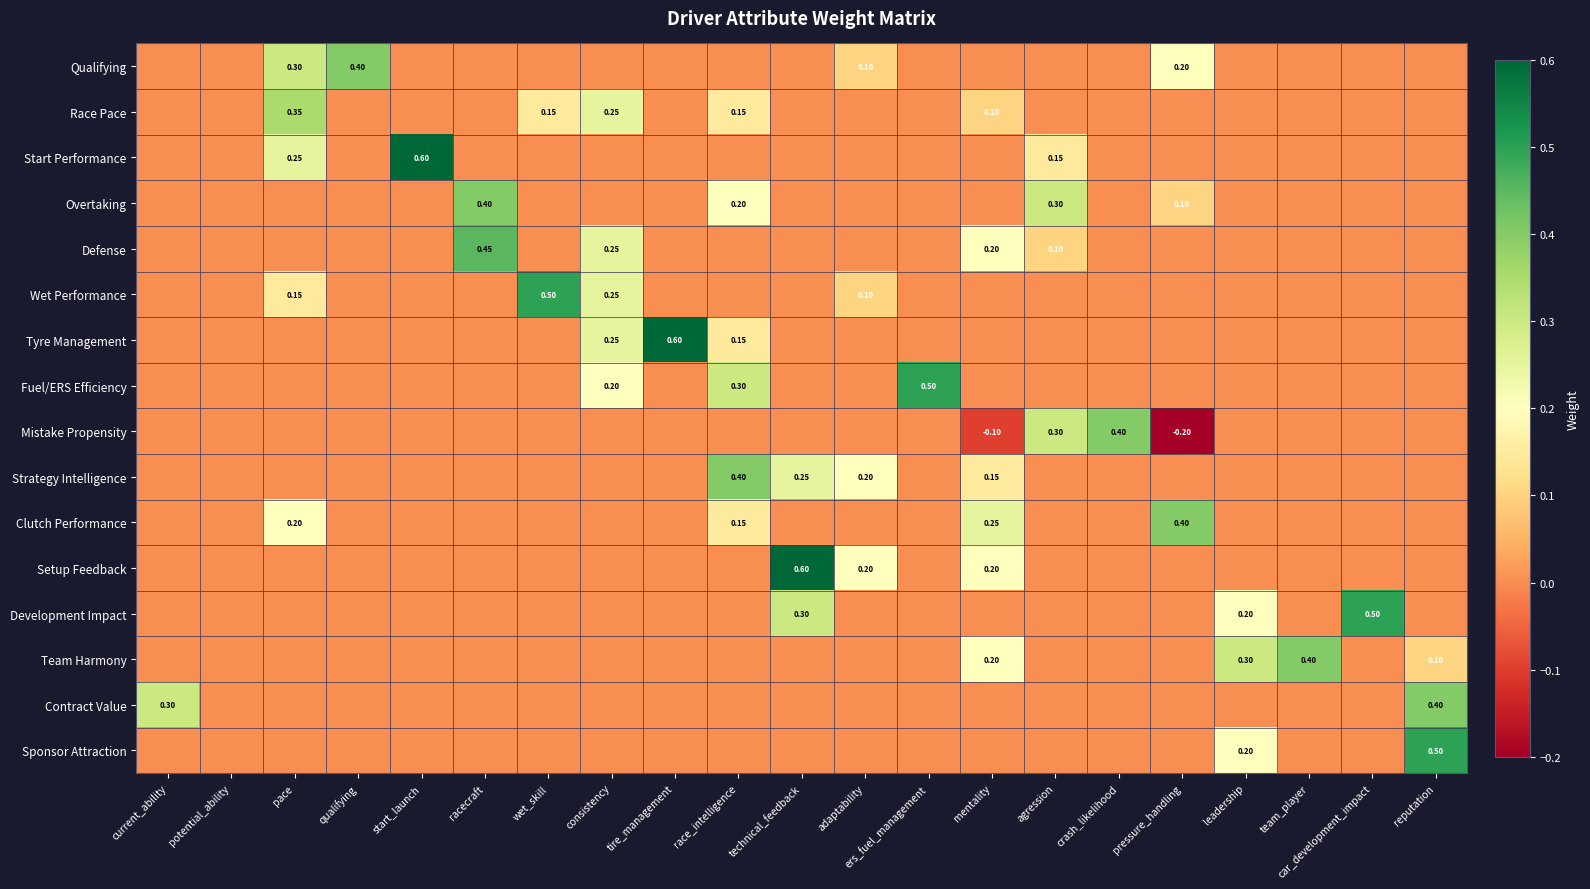

Which series has the widest spread of values?

Mistake Propensity